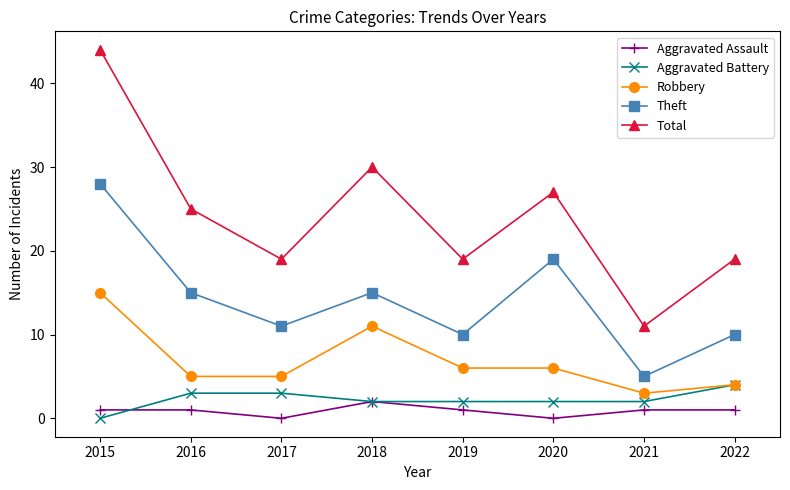

Is it true that Aggravated Battery equals 3 at 2017?

True